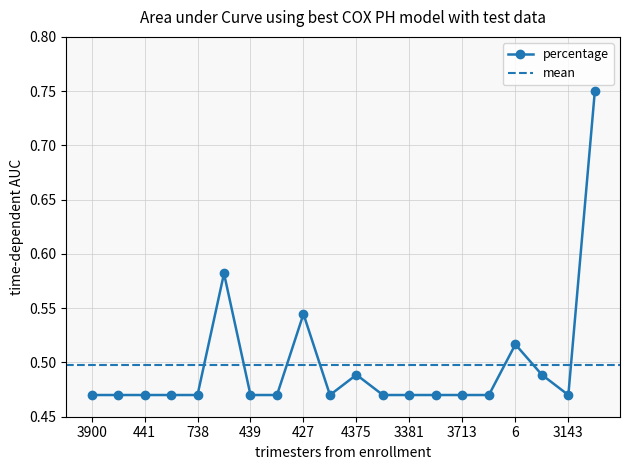

What is the average value?

0.5